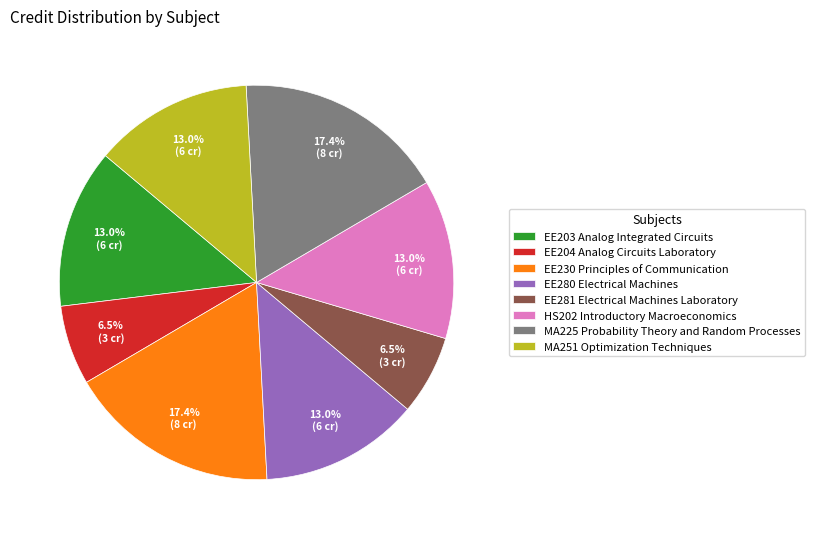

Combined, do EE230 Principles of Communication and EE281 Electrical Machines Laboratory account for over 50%?

No